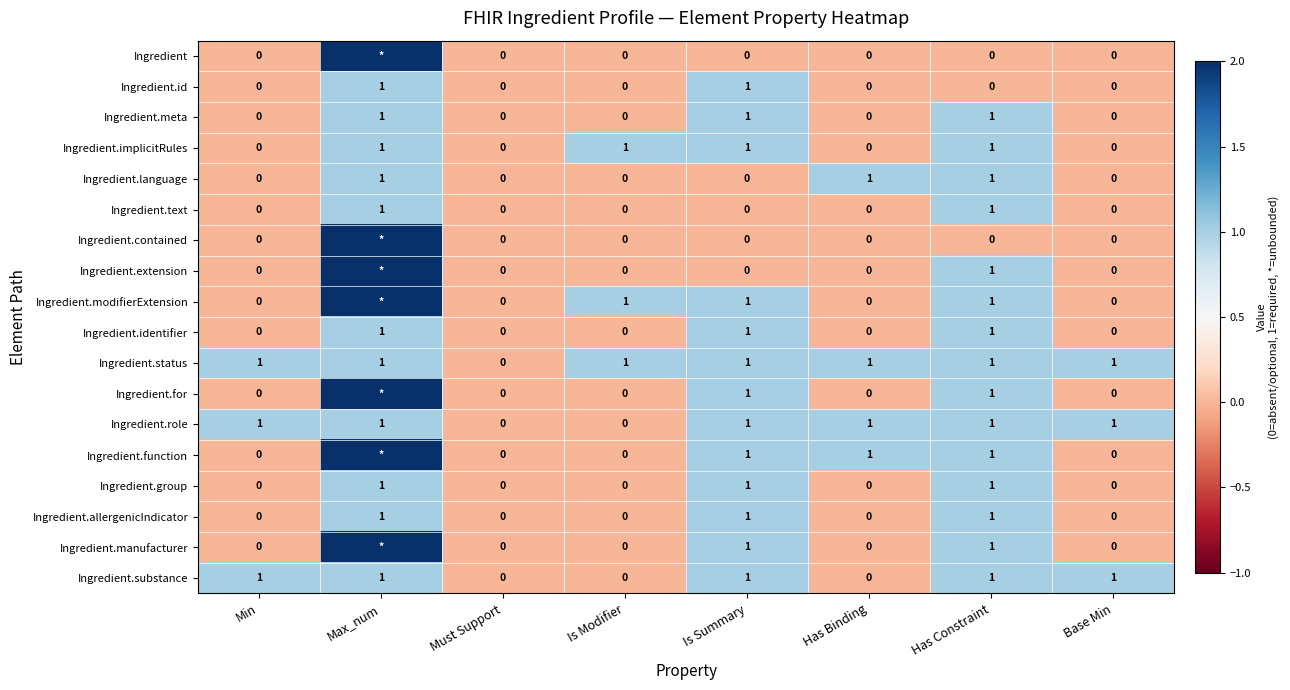

True or false: Ingredient.meta has a value of 0 at Base Min.

True